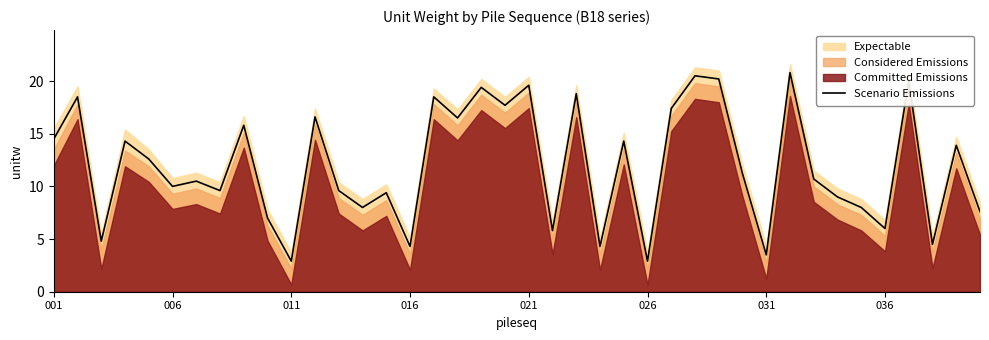

What is the lowest value of the Scenario Emissions series?

2.9